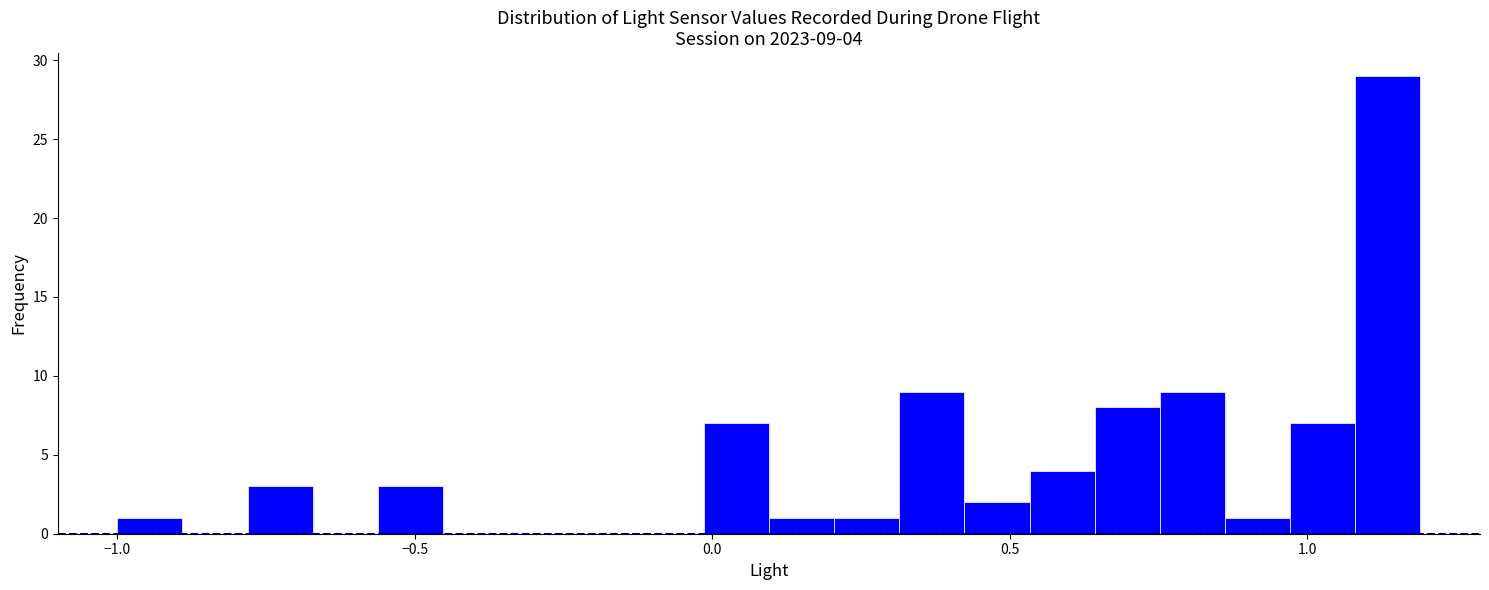

Read against the x-axis, roughly where is the centre of the tallest bar?

1.15